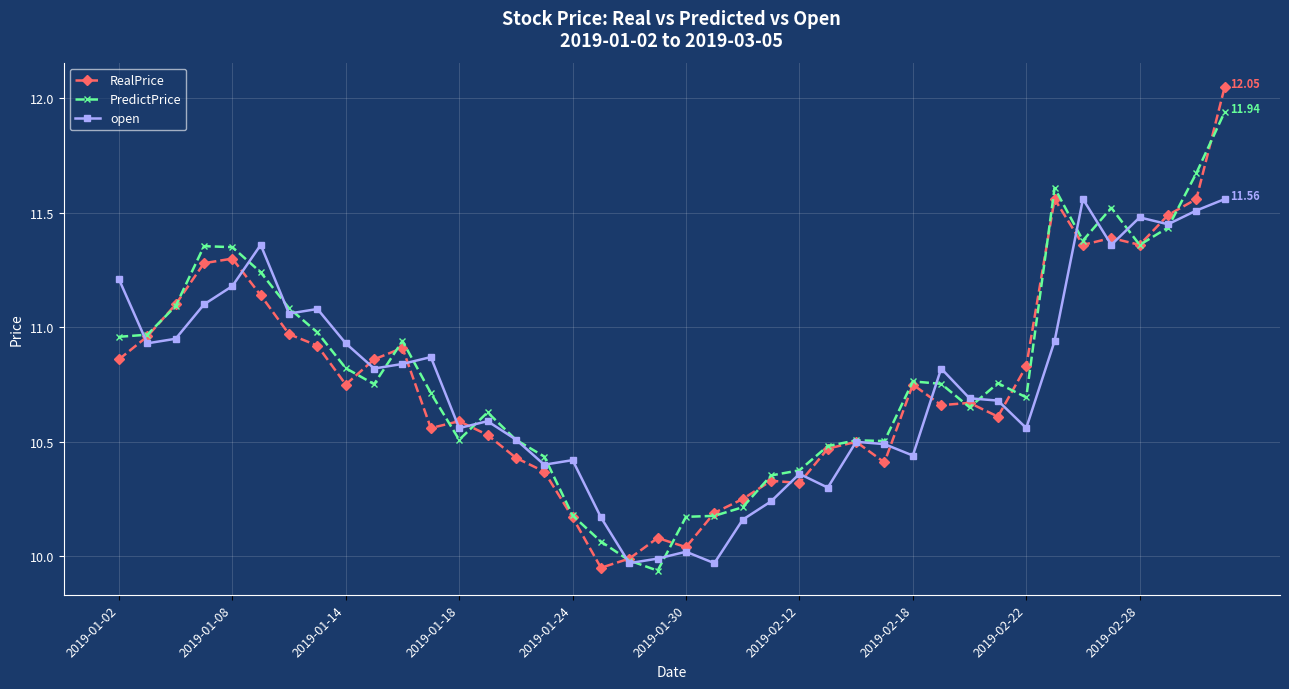

Which series has the widest spread of values?

RealPrice